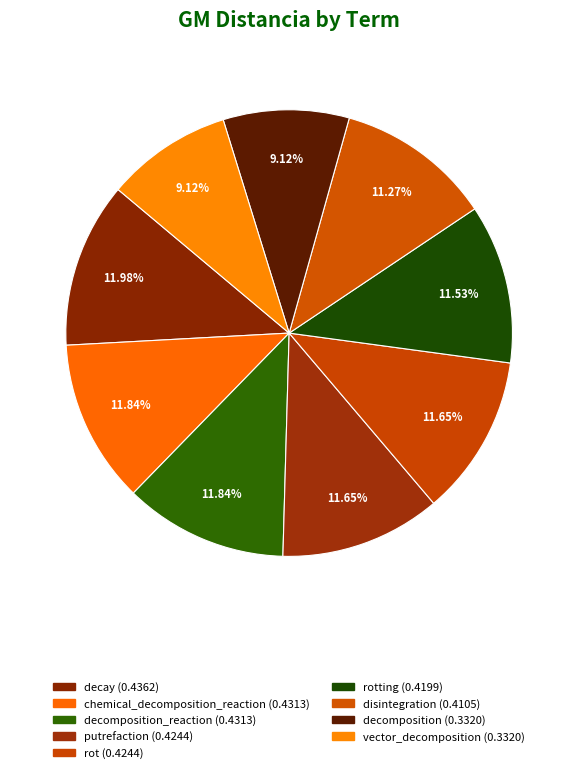

To the nearest percent, what is the average slice percentage?

11%